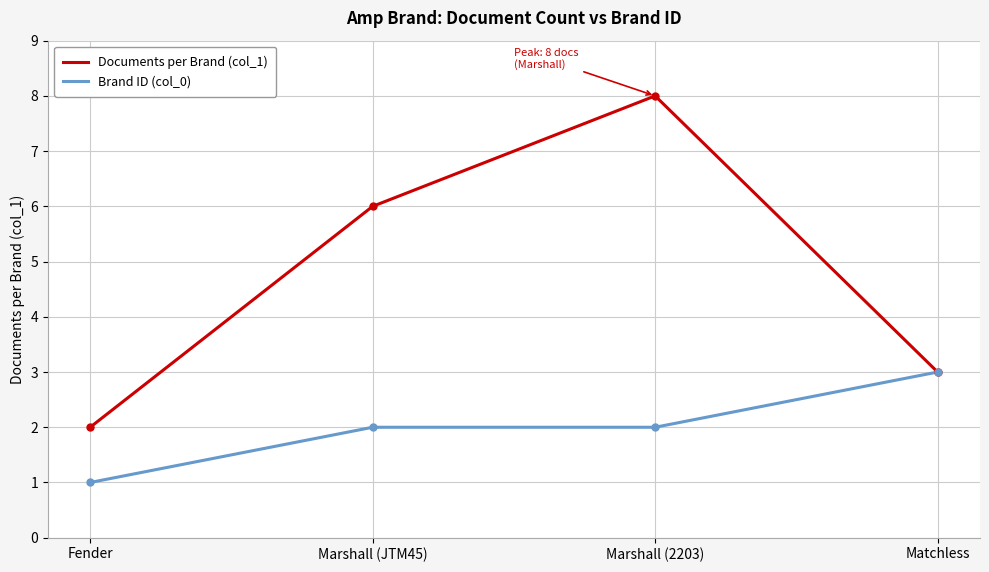

What is the spread (max minus min) of values at Marshall (JTM45)?

4